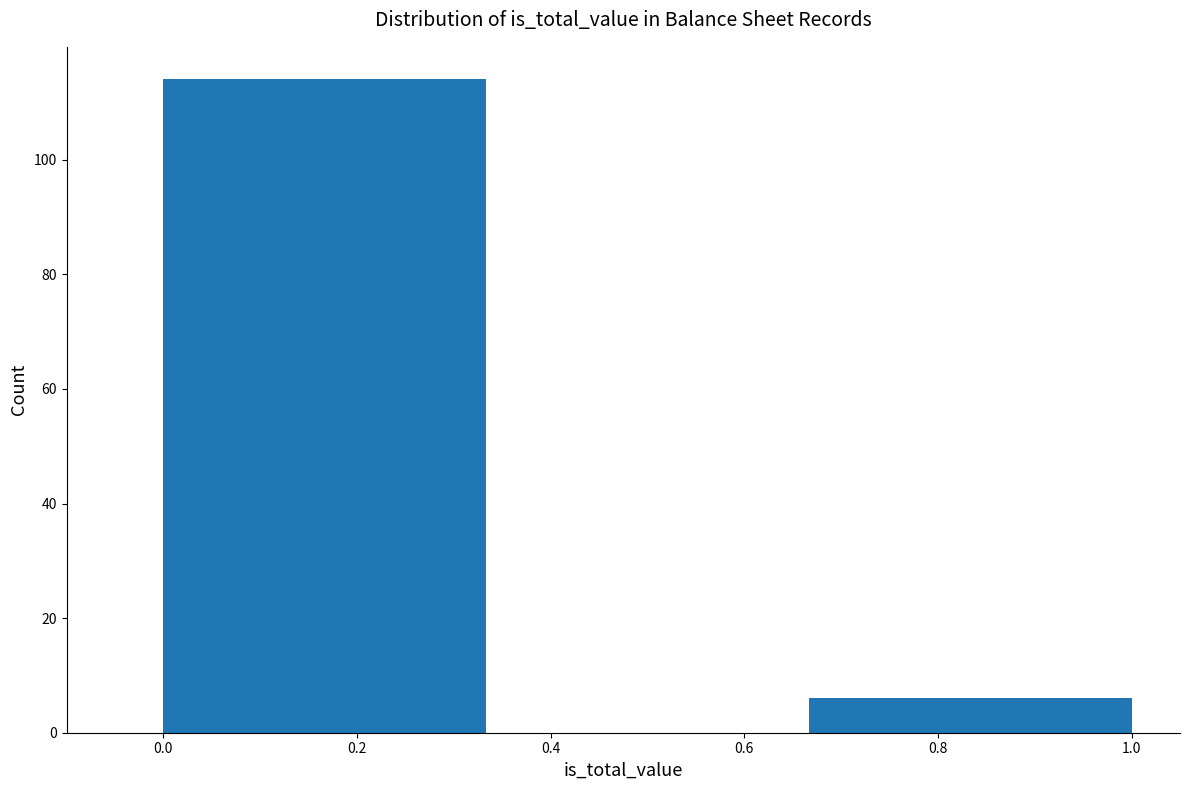

How tall is the bar that spans 0.66 to 1.00 on the x-axis? Neither the bar edges nor the heights are printed on the chart, so give them approximately, as read against the axes.

6